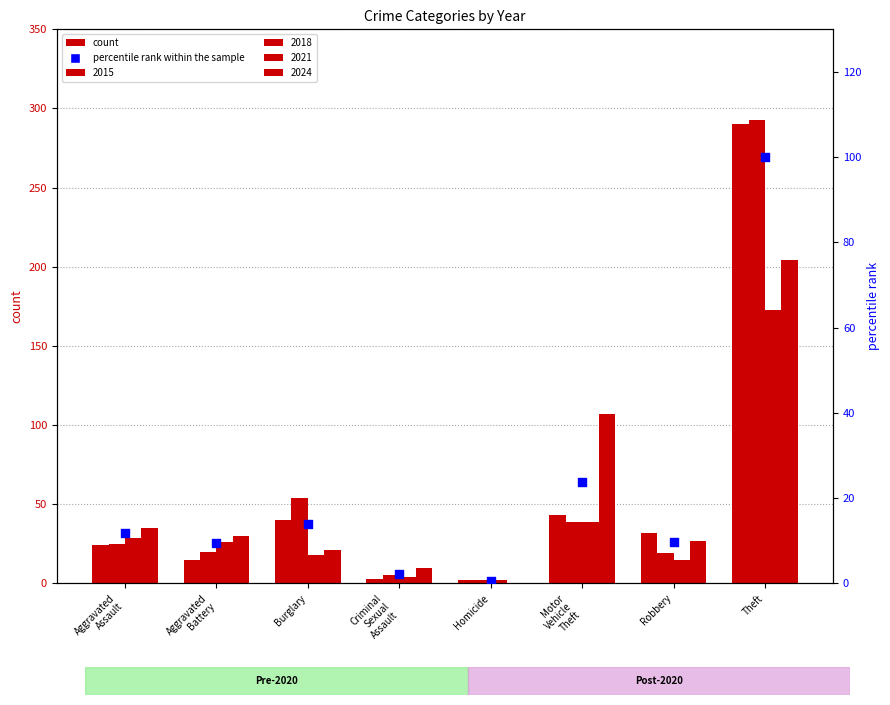

What is the ratio of the value at Burglary to the value at Motor
Vehicle
Theft?

0.6